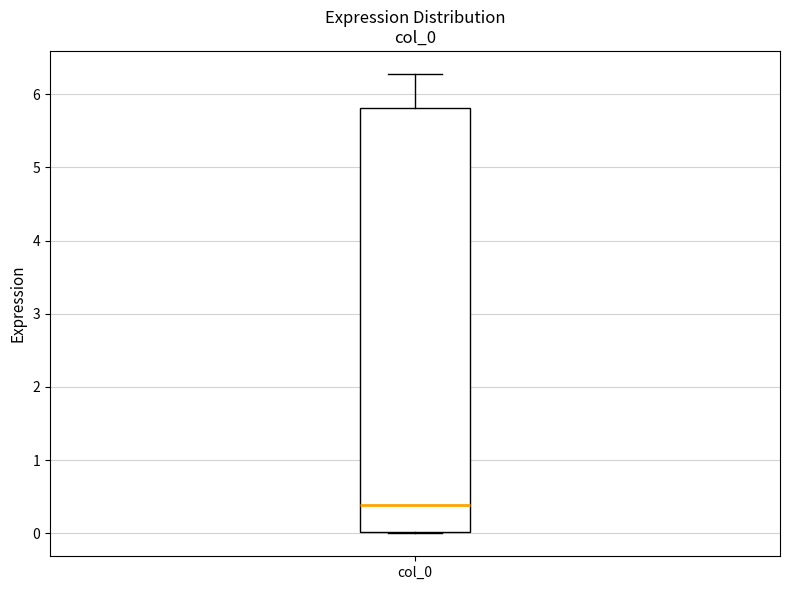

Transcribe this box plot: give where the median line is, the range the box spans, and where the two whiskers end, as read against the y-axis. The values are not printed on the chart, so give them approximately, as read against the axis.

median 0.4, box 0.0 to 5.8, whiskers 0.0 to 6.3